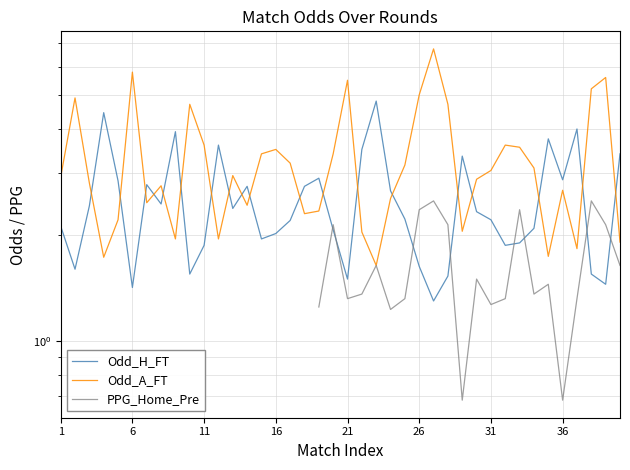

Which series ends up on top after the final intersection of Odd_H_FT and Odd_A_FT?

Odd_H_FT